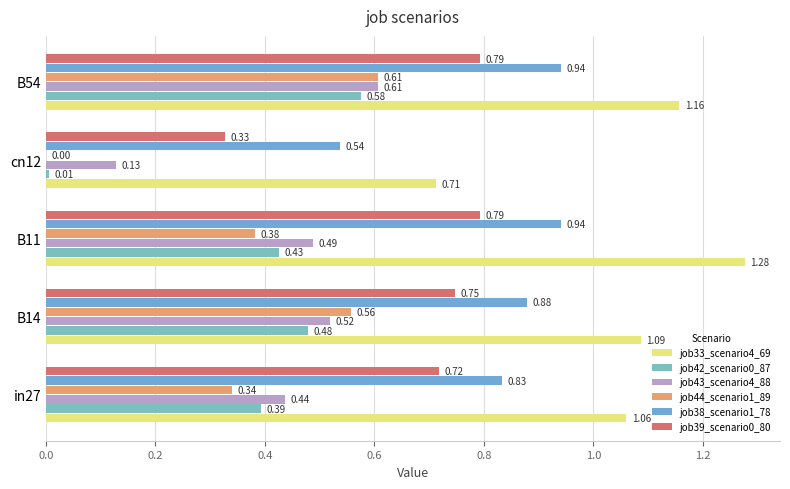

At which category is the sum across all series the highest?

B54